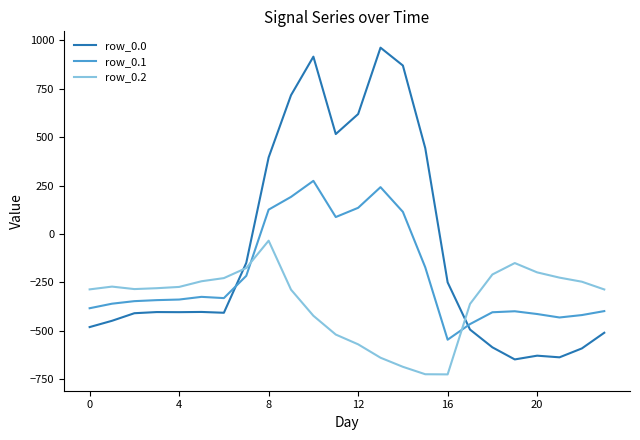

How many series are shown in this chart?

3